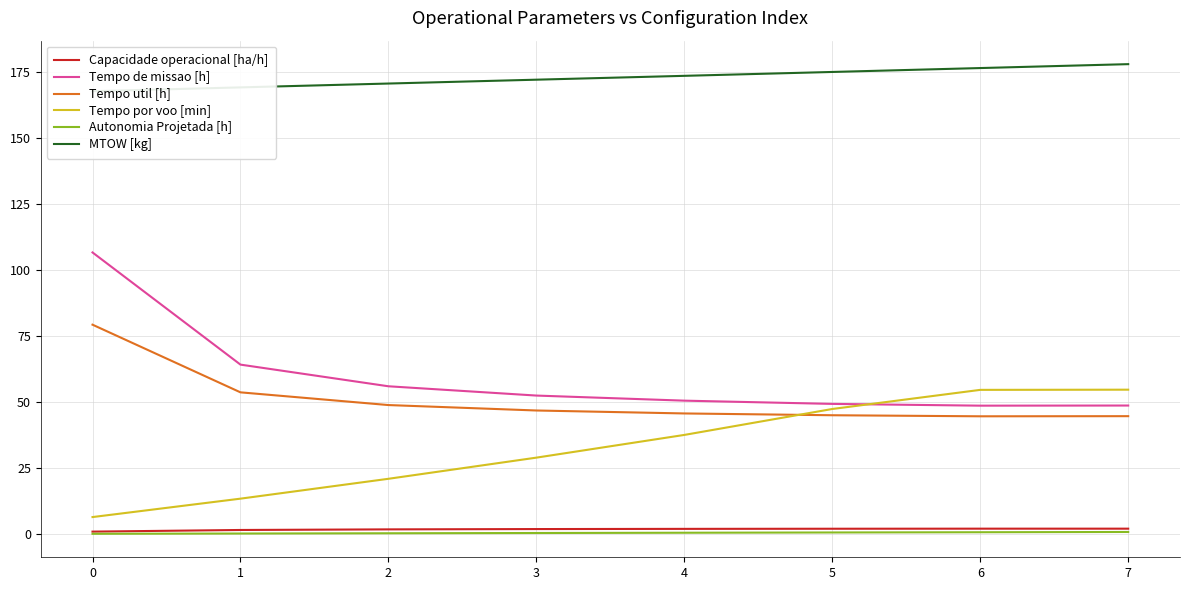

Is the value of Autonomia Projetada [h] at 2 greater than the value of Tempo de missao [h] at 6?

No